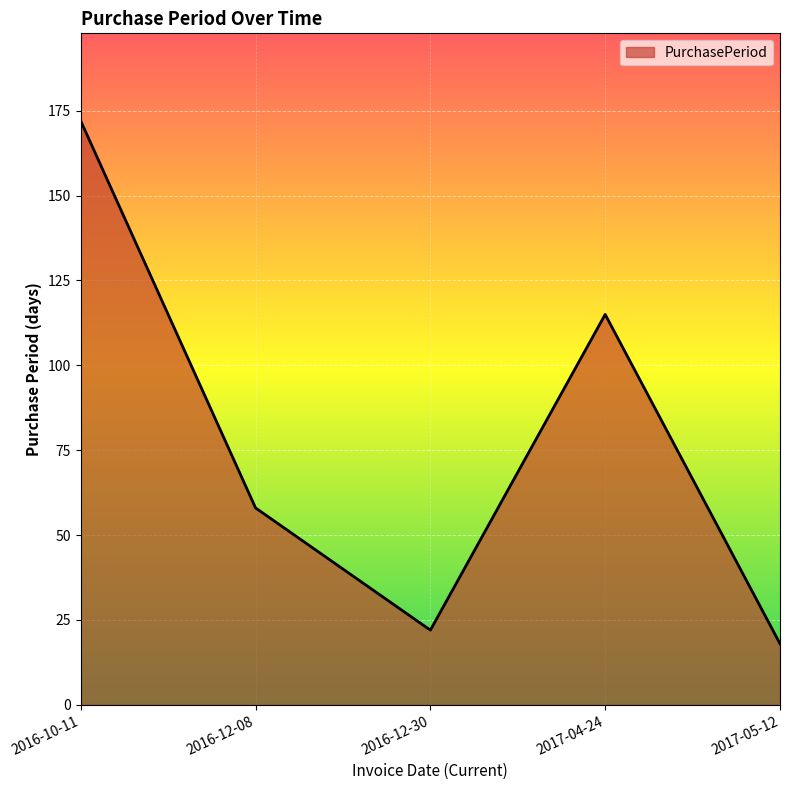

At which label does the data first exceed 58?

2016-10-11